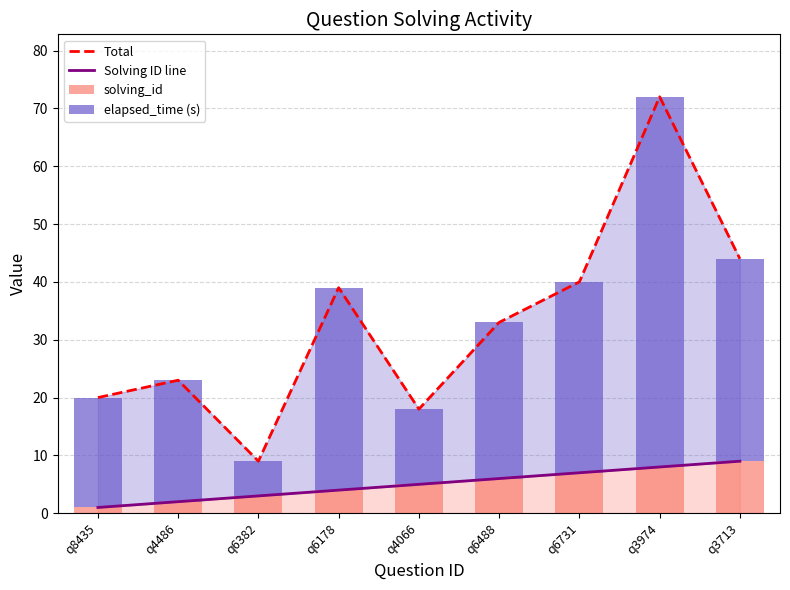

What is the difference between the elapsed_time (s) values at q6731 and q8435?

14